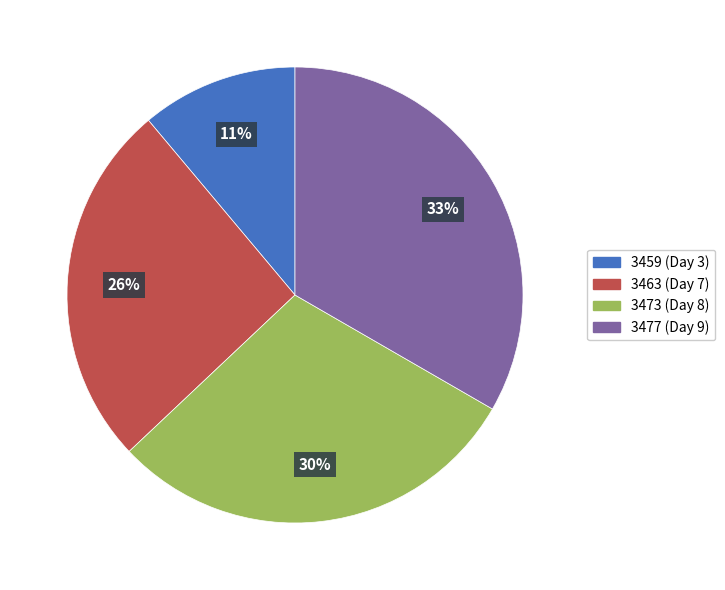

To the nearest percent, what is the combined percentage of 3463 (Day 7) and 3477 (Day 9)?

59%